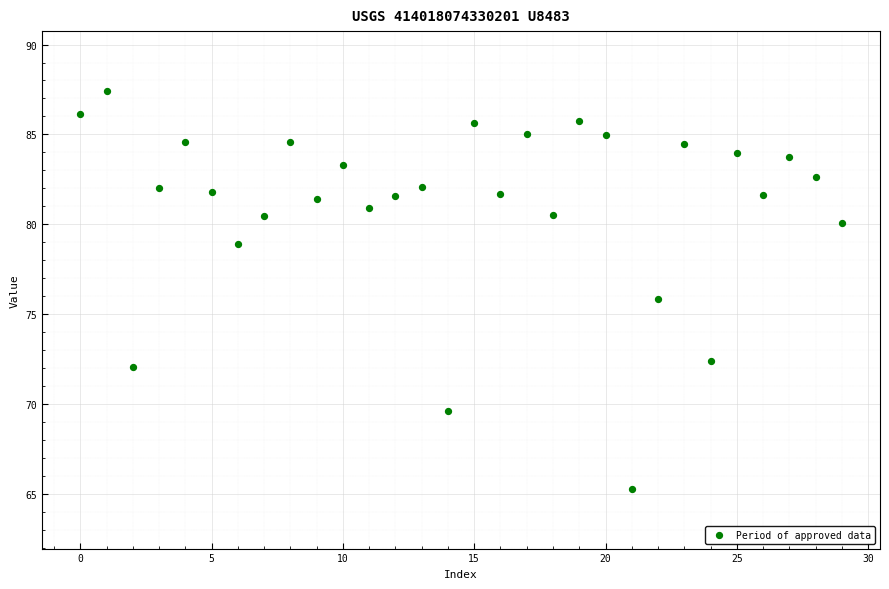

What is the range of Y values (max minus min)?

22.2